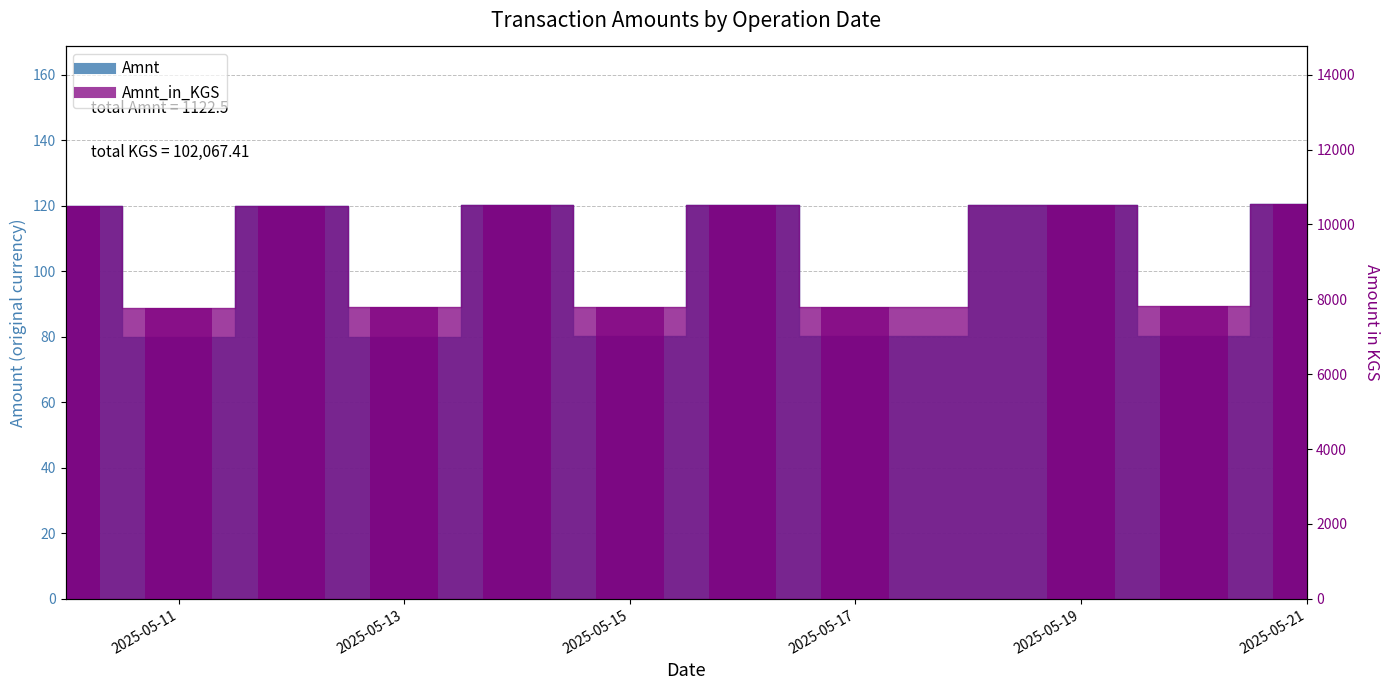

How many bars are there in total?

22